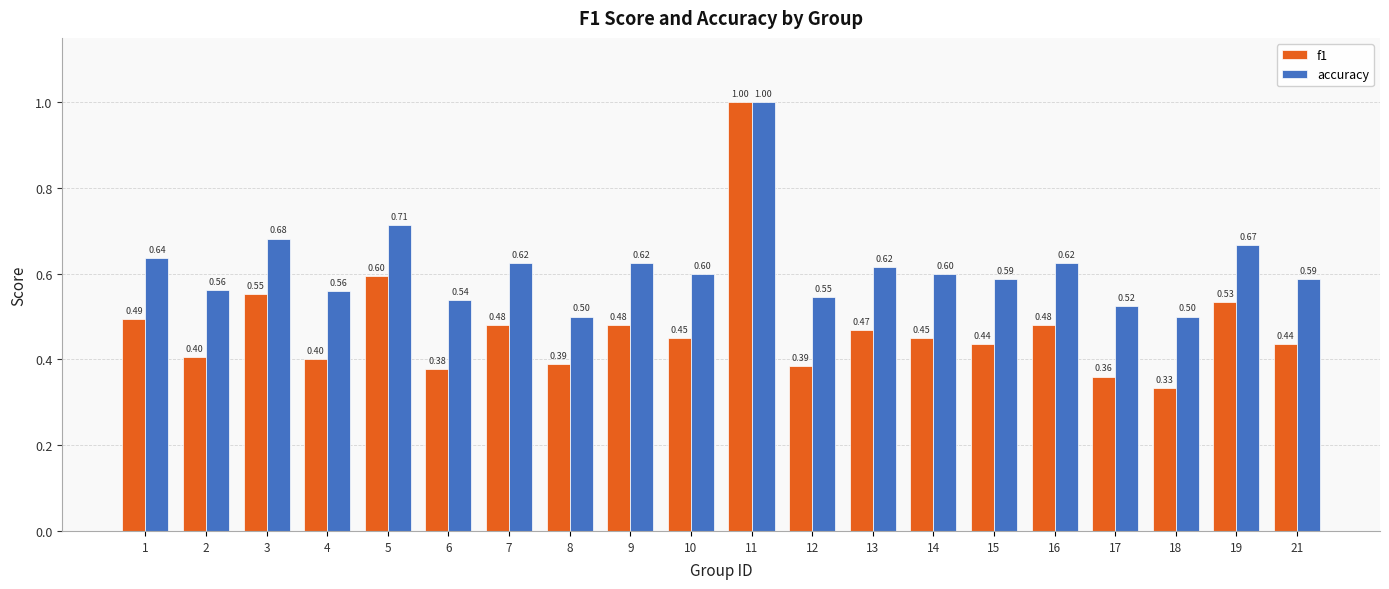

What is the sum of the f1 values at 11 and 2?

1.4